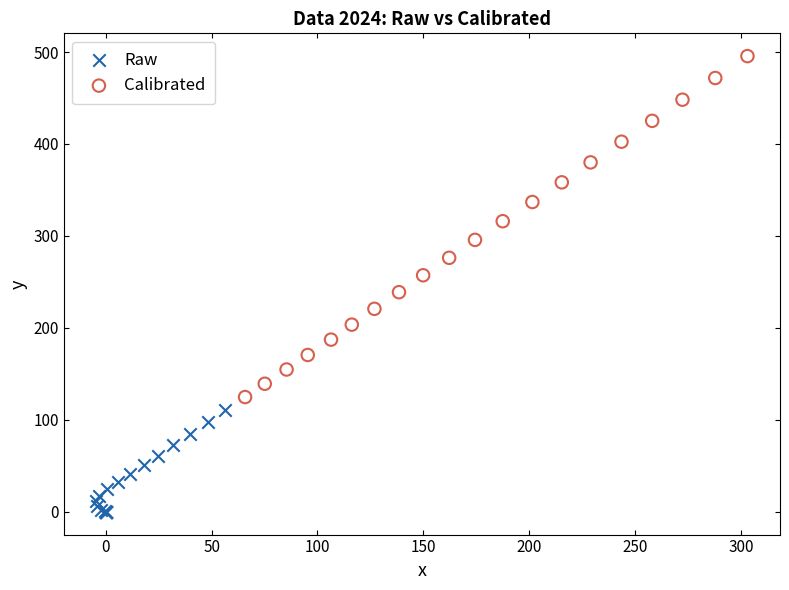

Which series reaches the minimum Y coordinate?

Raw